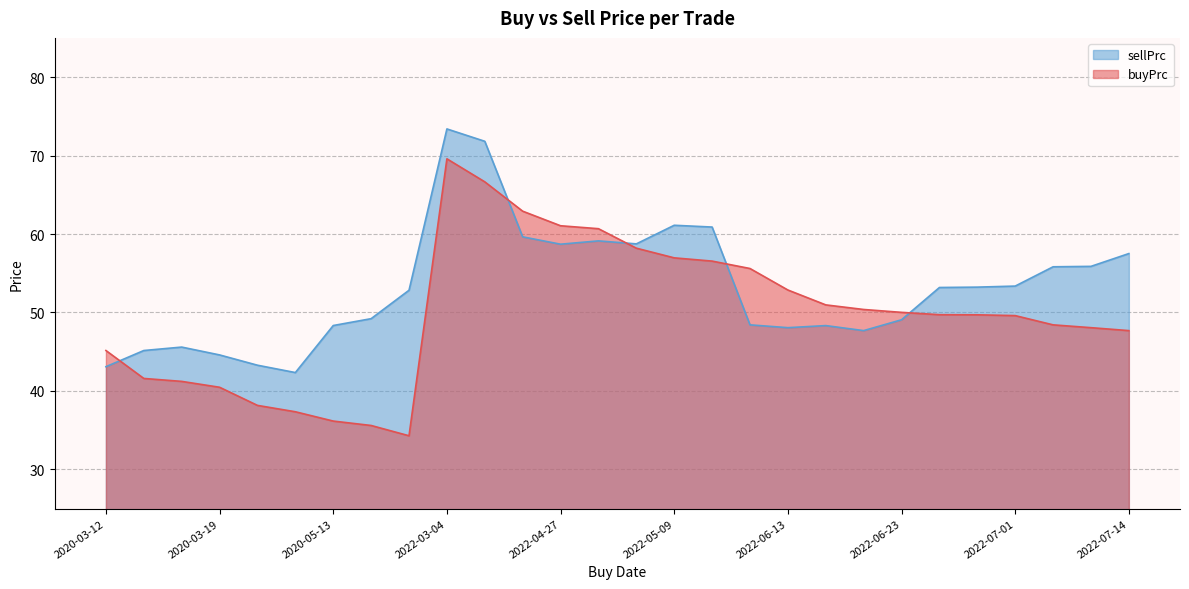

How many interior local valleys does the sellPrc series have?

5